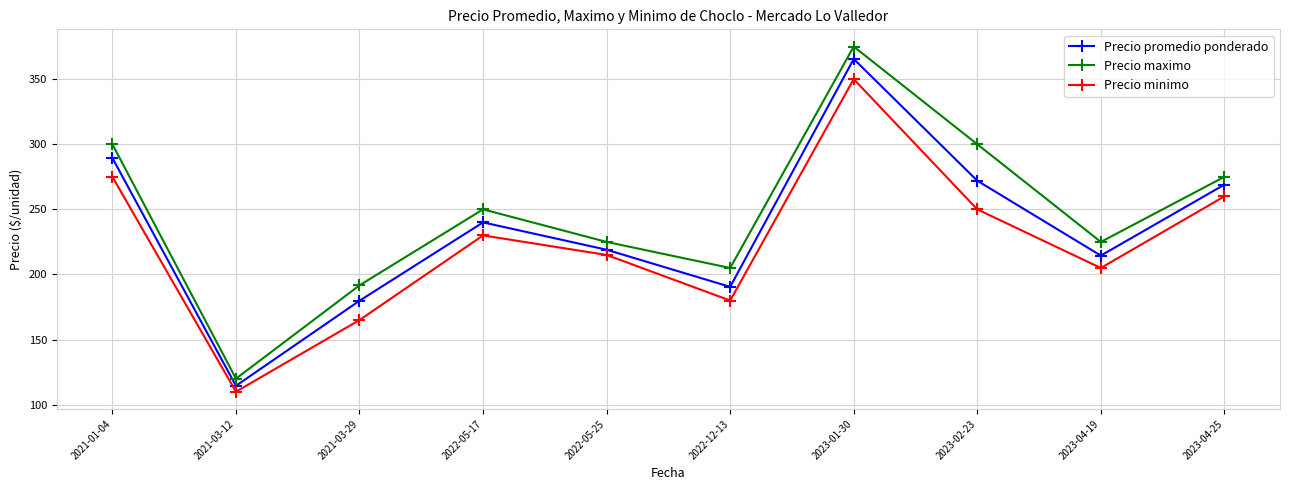

Where is the first local maximum for Precio promedio ponderado?

2022-05-17